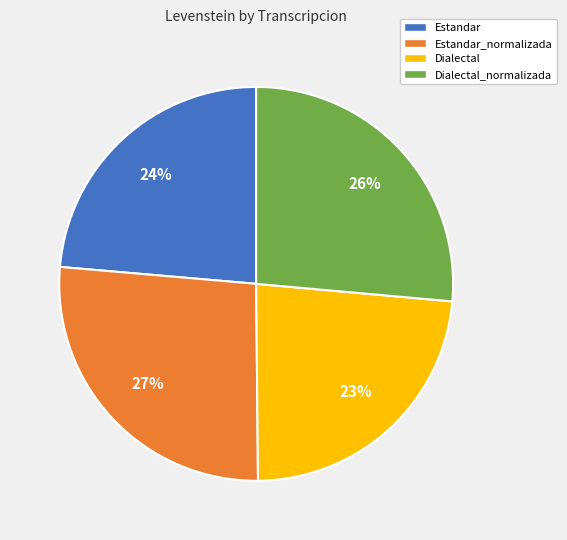

Is there any slice that represents more than half of the pie?

No